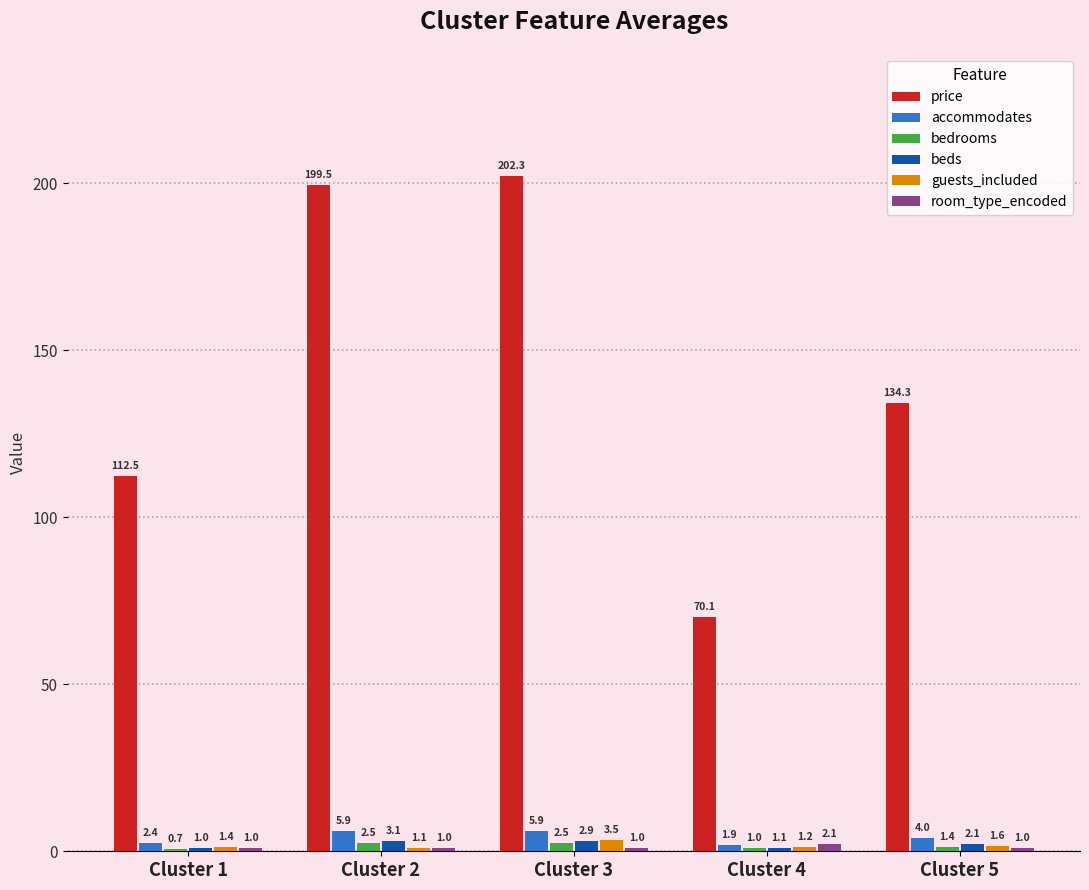

Count the bedrooms values in the range 1 to 2.

2